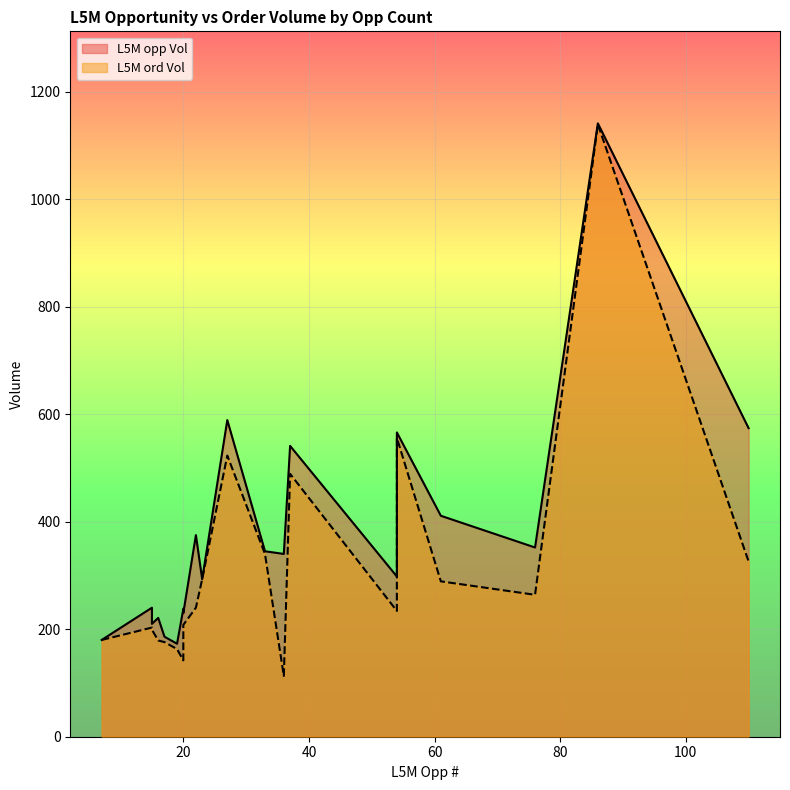

True or false: L5M opp Vol and L5M ord Vol intersect in this chart.

False